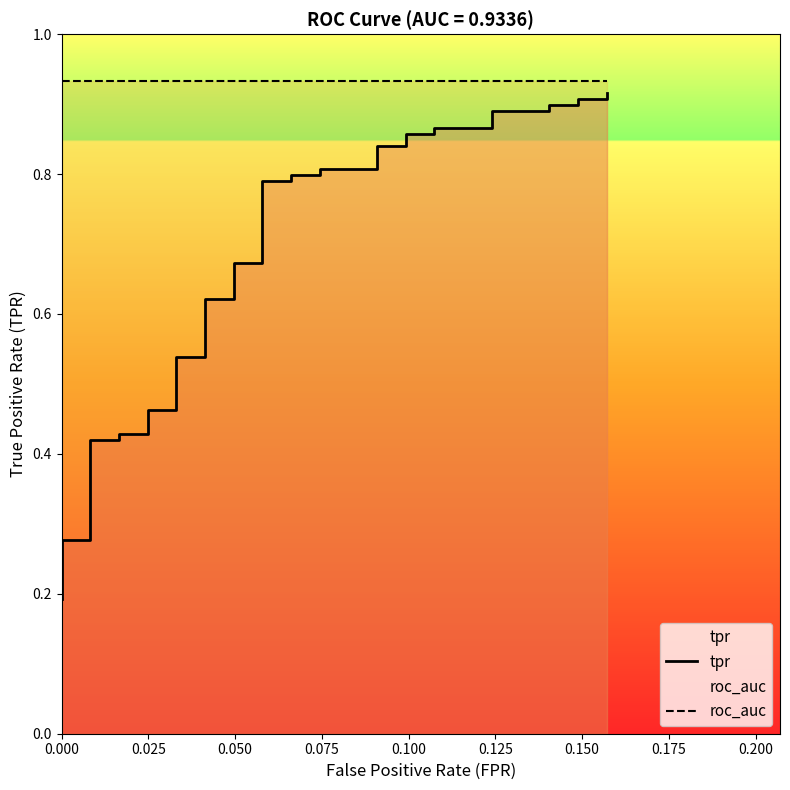

Does the chart have visible grid lines?

No